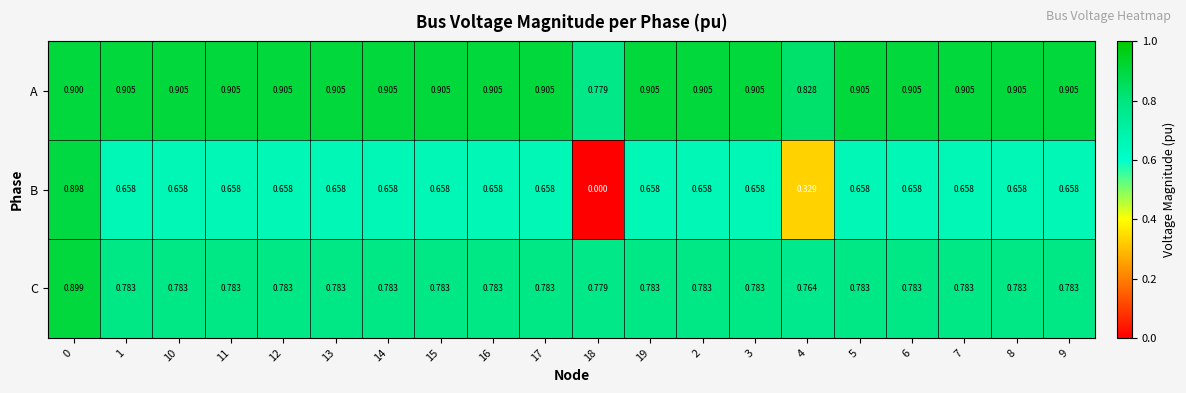

At 17, list the series in order from largest to smallest.

A, C, B